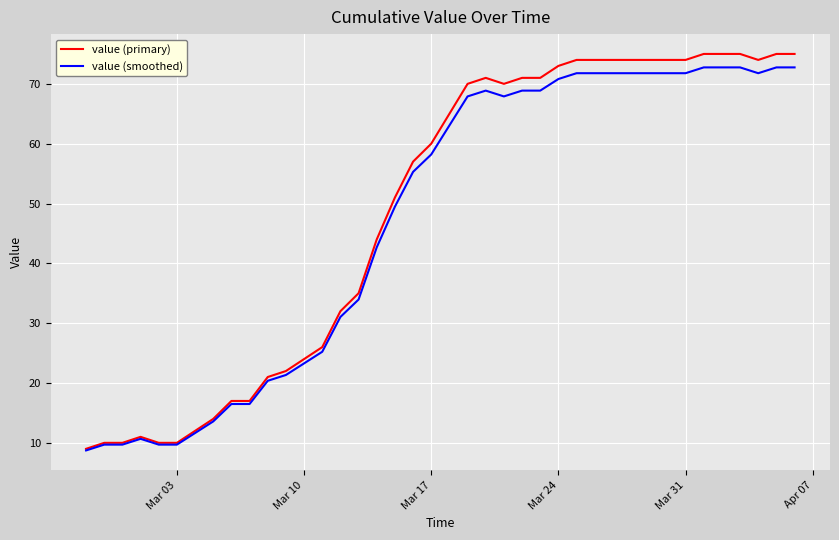

What is the minimum value for value (smoothed)?

8.7